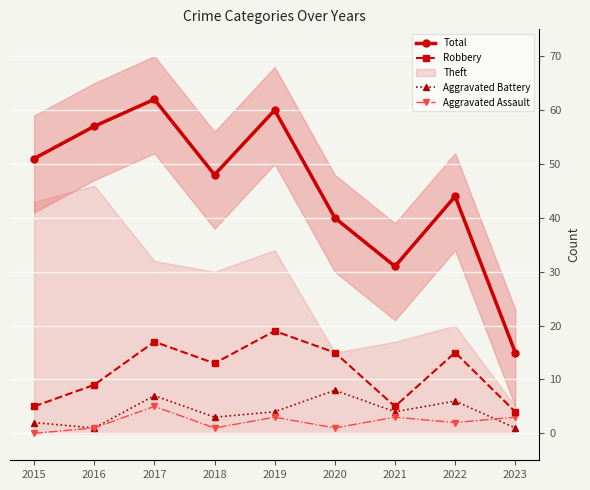

At which category does Aggravated Battery reach its first local valley?

2016